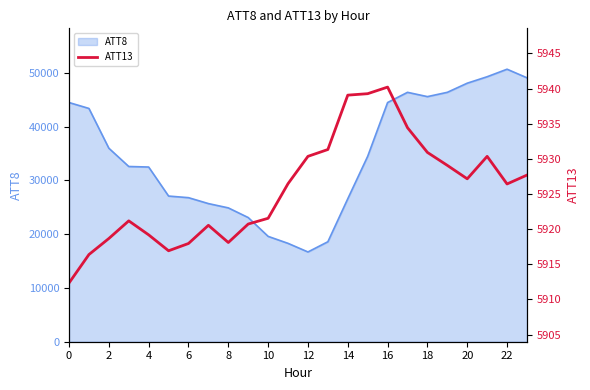

What is the maximum value for ATT8?

50700